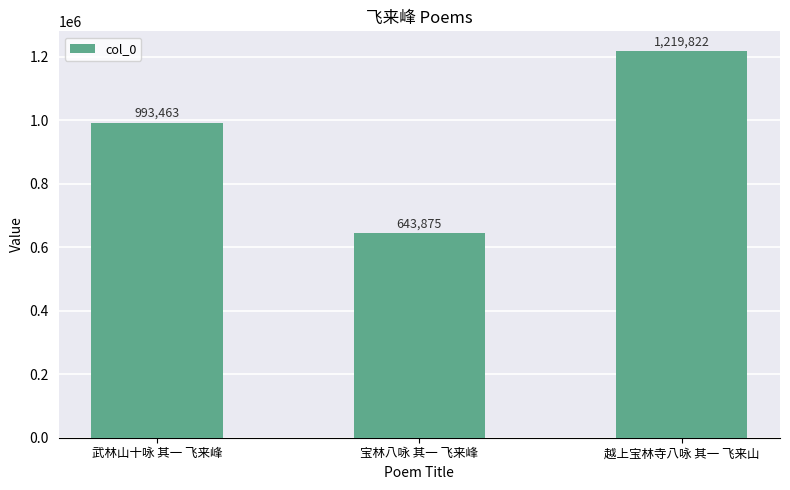

What is the average value?

952387